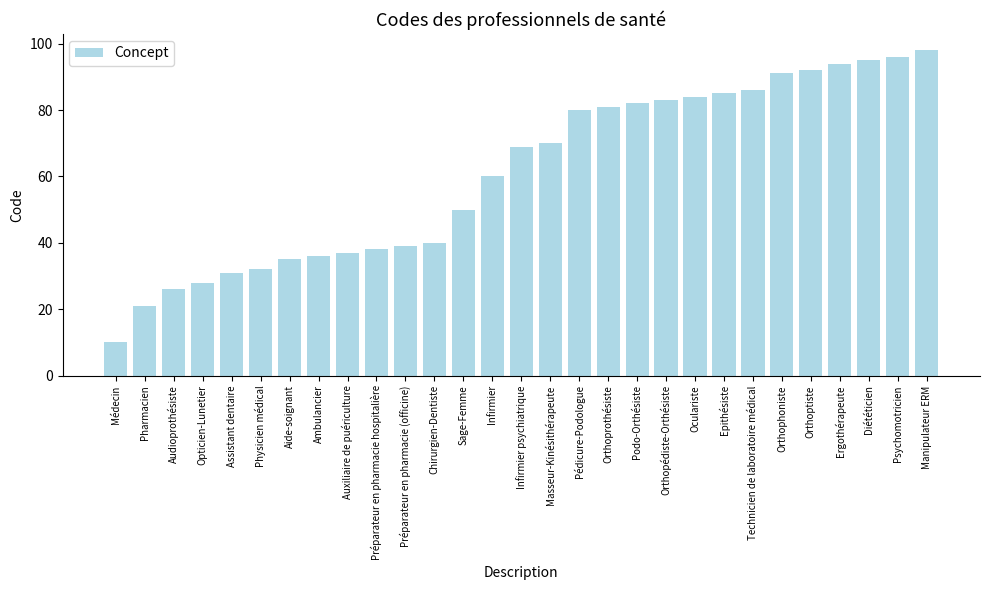

What is the change in value from Médecin to Orthoptiste?

+82